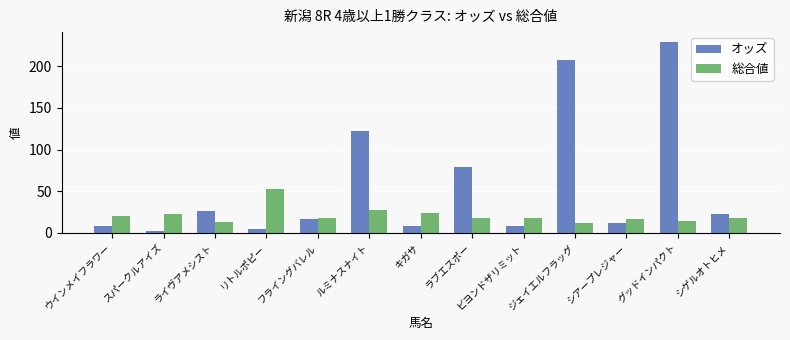

Are the bars grouped side by side (vs. stacked)?

Yes